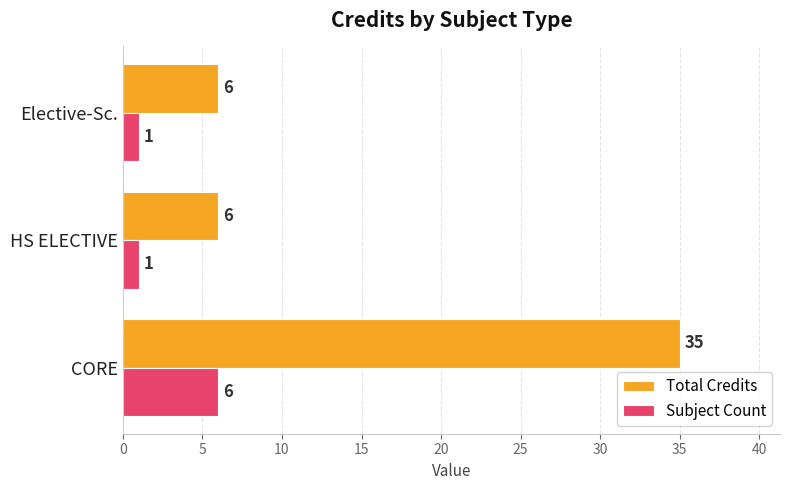

Which category has the highest value in the Subject Count series?

CORE